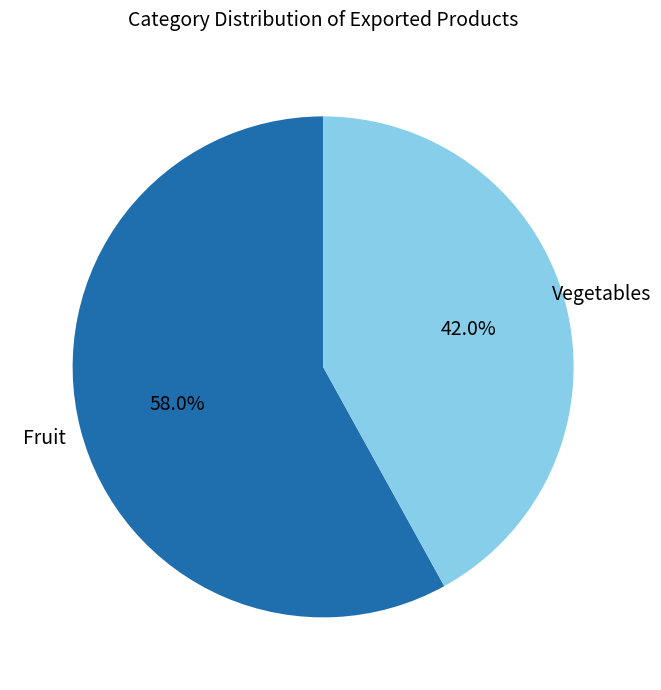

Is there a majority slice in this chart?

Yes